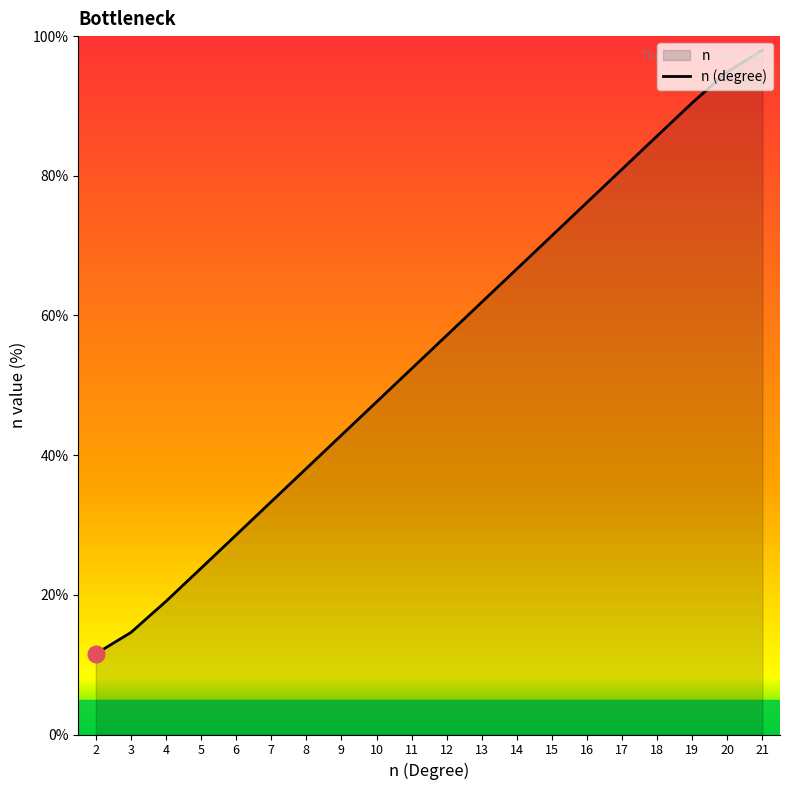

How many values are below 57?

10